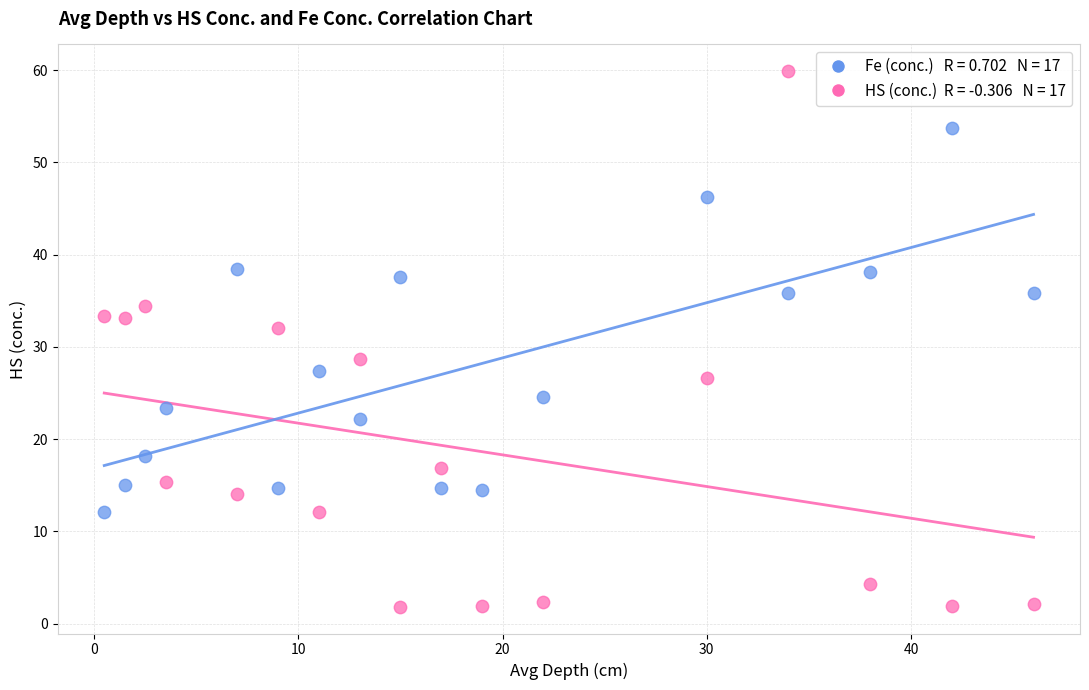

Across all series, what Y value is closest to 30?

28.7